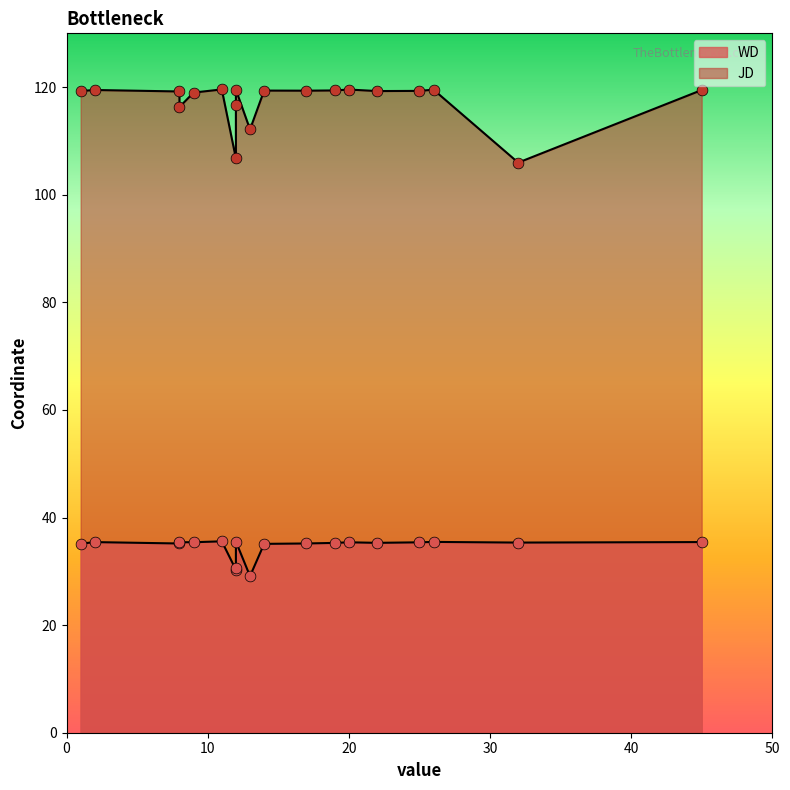

At how many categories does at least one series exceed 110?

17